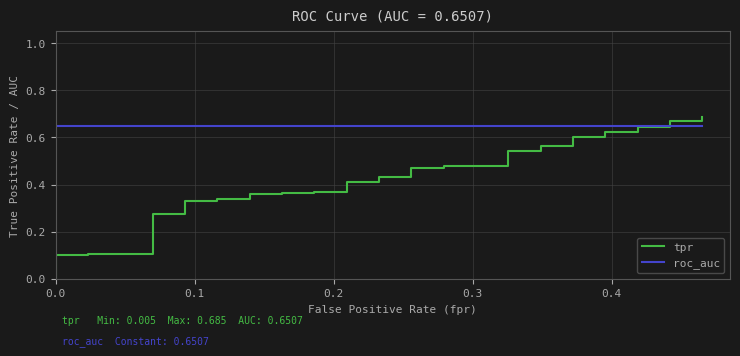

Which series has the largest total across all categories?

roc_auc